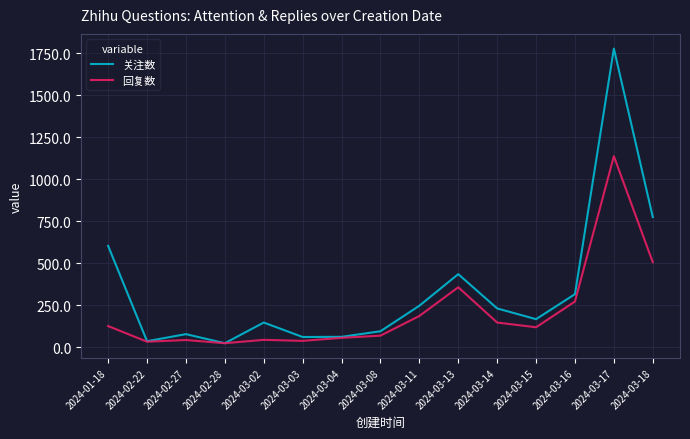

What is the total value across all series at 2024-03-15?

286